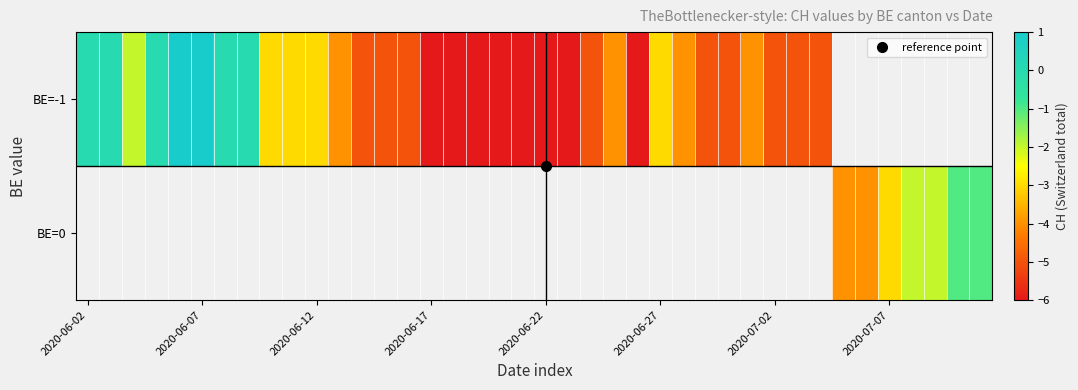

What is the greatest value displayed?

1.0